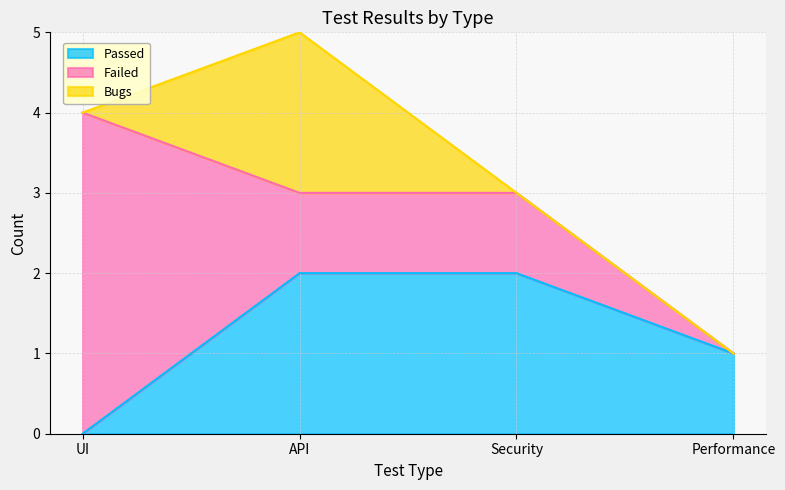

How many data points does each series have?

4